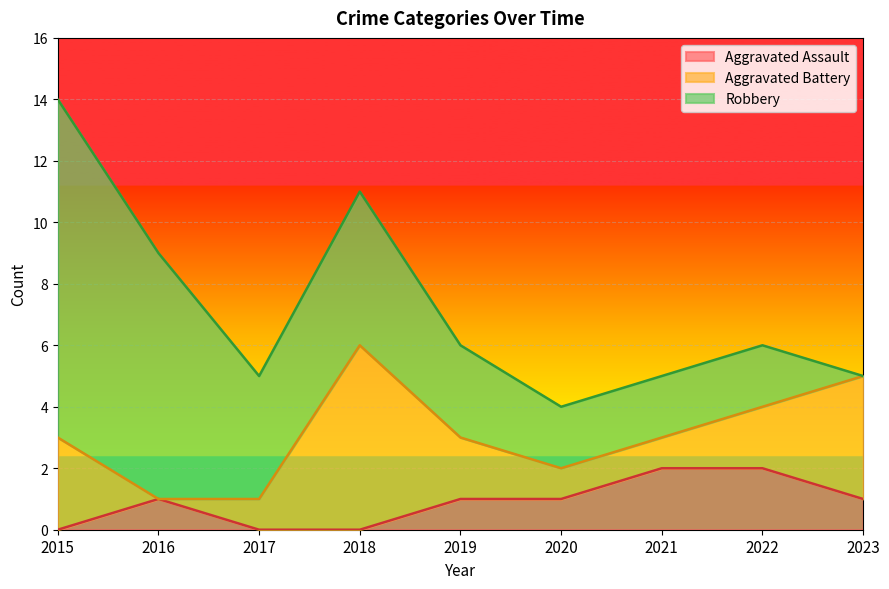

What is the difference between the Total values at 2020 and 2015?

10